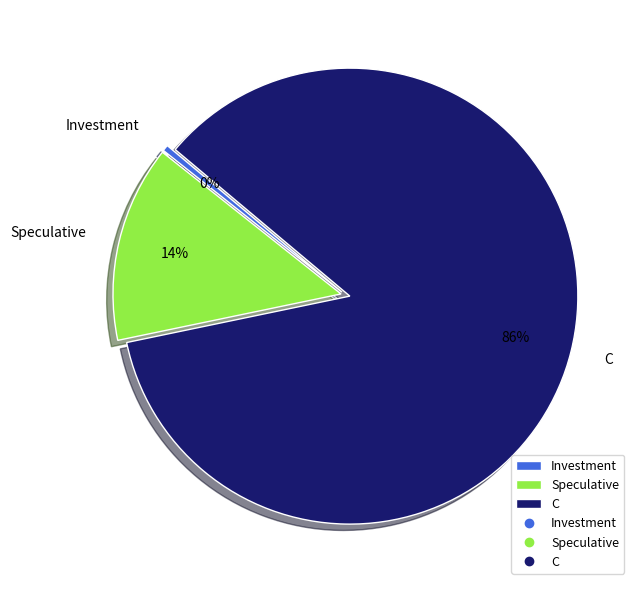

How many slices are in this pie chart?

3